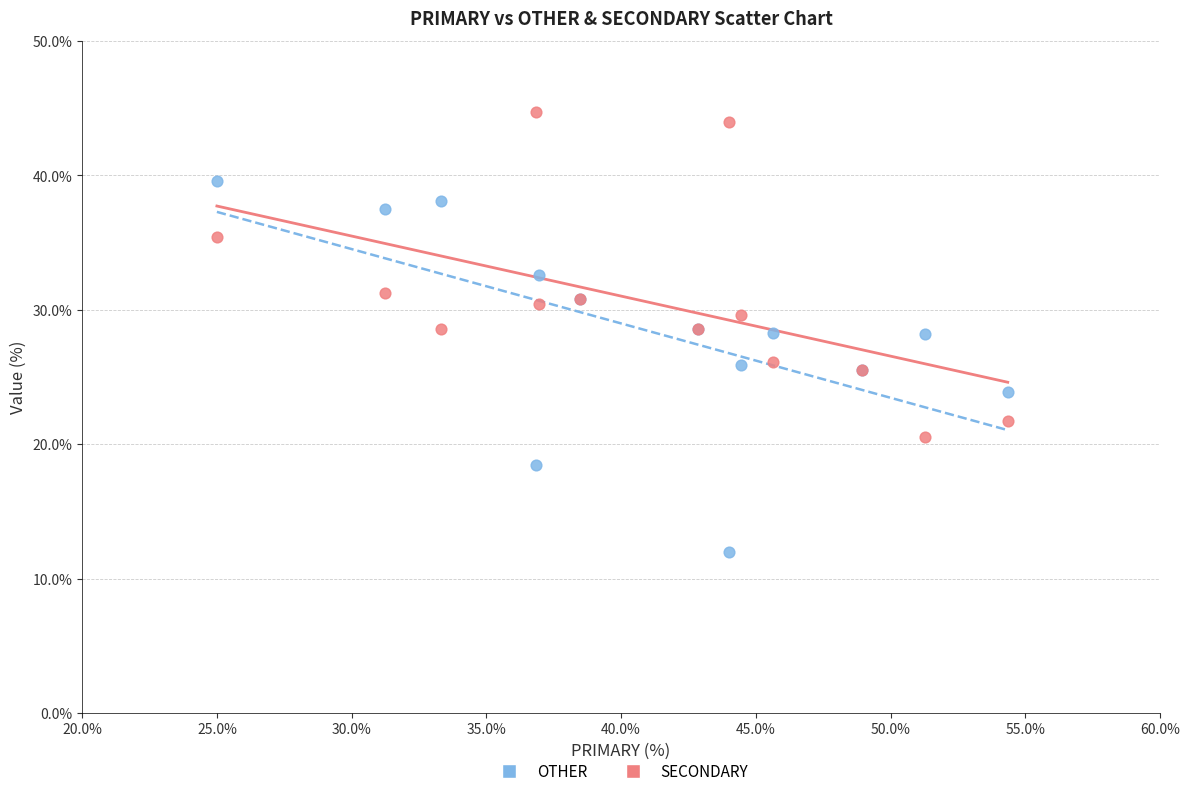

Which series reaches the minimum Y coordinate?

OTHER